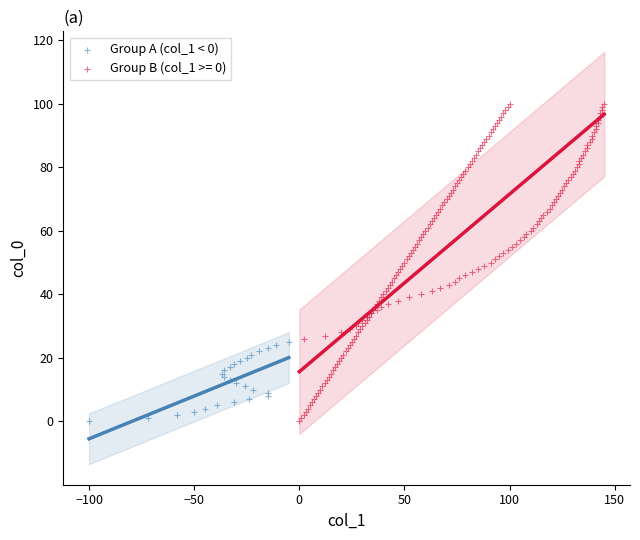

What are all the series names shown in the legend?

Group A (col_1 < 0), Group B (col_1 >= 0)